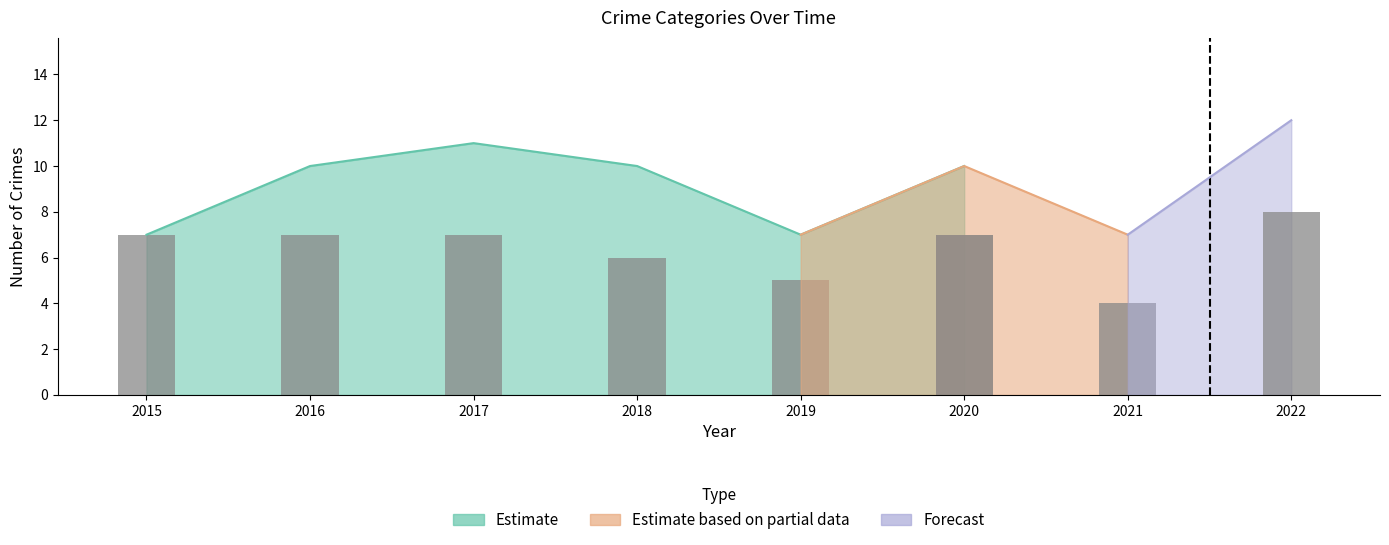

Which category has the lowest value across all series?

2019